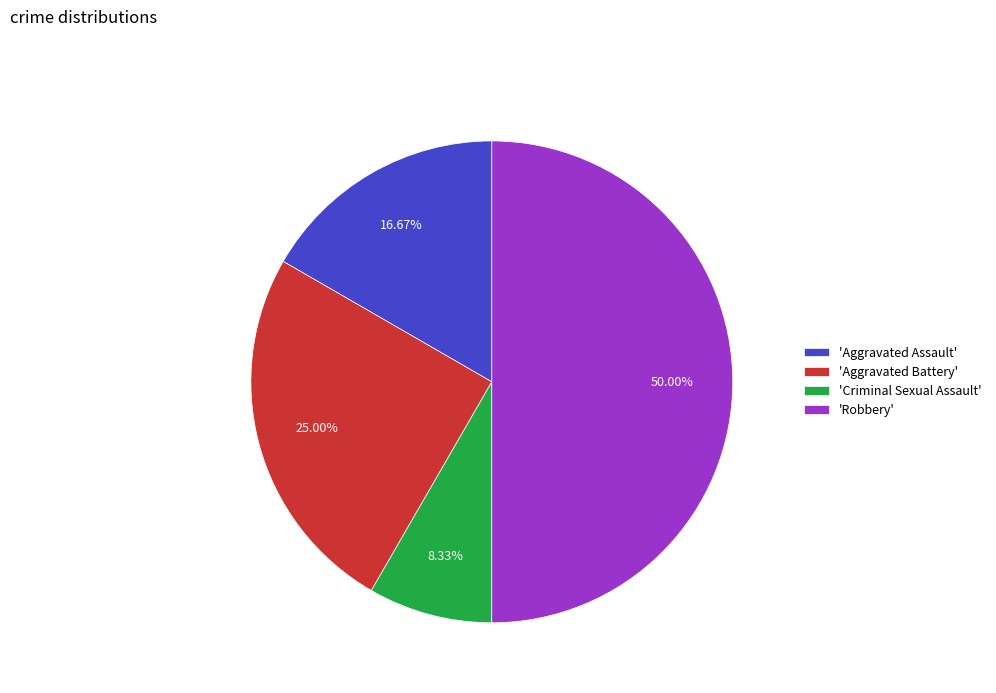

How many segments does this pie chart have?

4